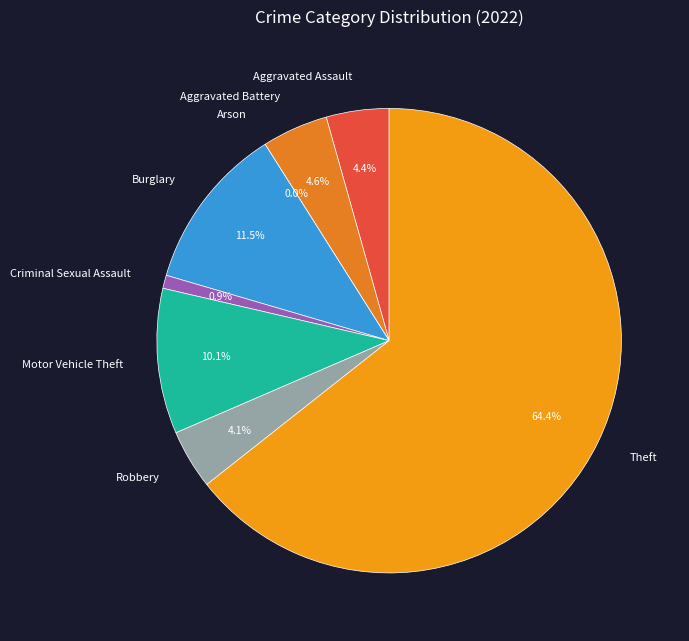

Rank the categories by value from highest to lowest.

Theft, Burglary, Motor Vehicle Theft, Aggravated Battery, Aggravated Assault, Robbery, Criminal Sexual Assault, Arson